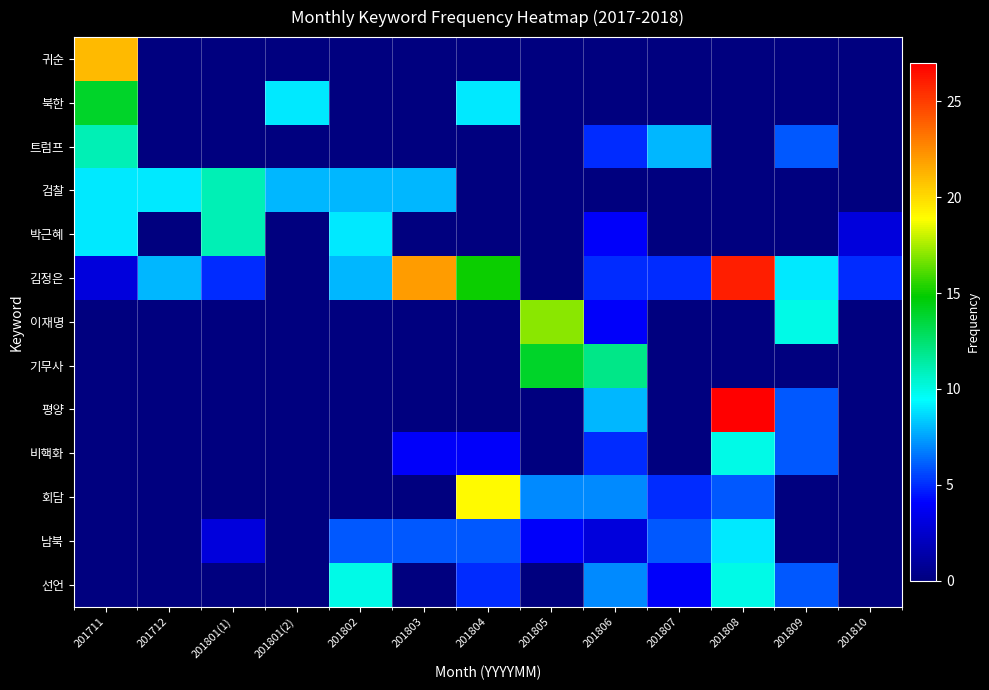

List the series in order of their peak value, lowest first.

남북, 비핵화, 선언, 트럼프, 검찰, 박근혜, 북한, 기무사, 이재명, 회담, 귀순, 김정은, 평양